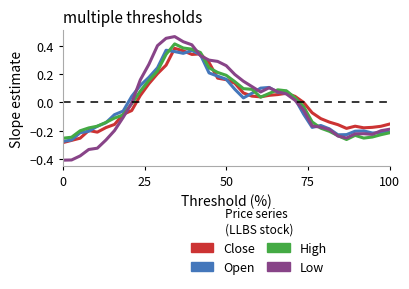

Which series has the largest range (max minus min)?

Low